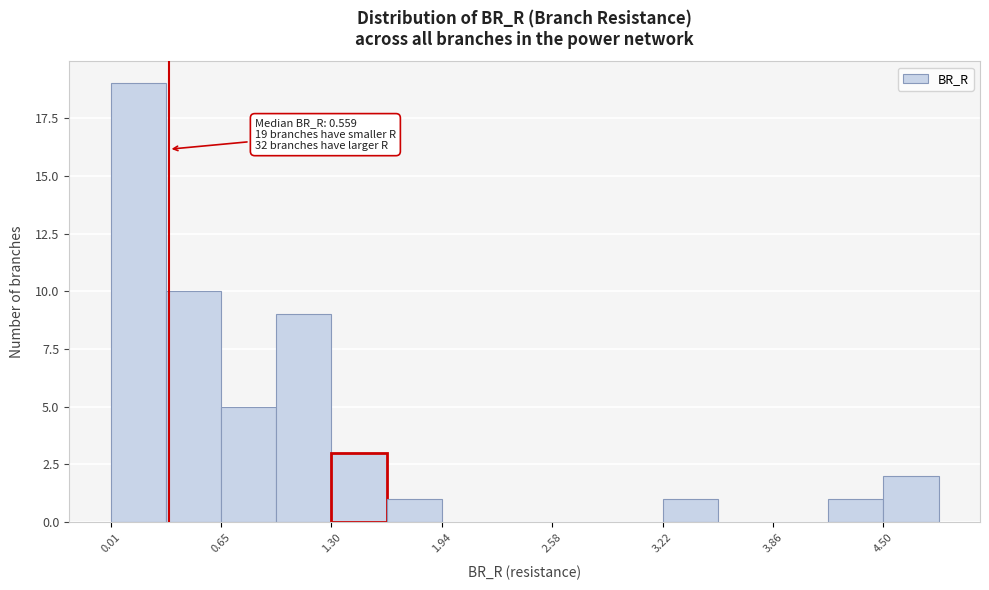

Read against the x-axis, roughly where is the centre of the tallest bar?

0.2